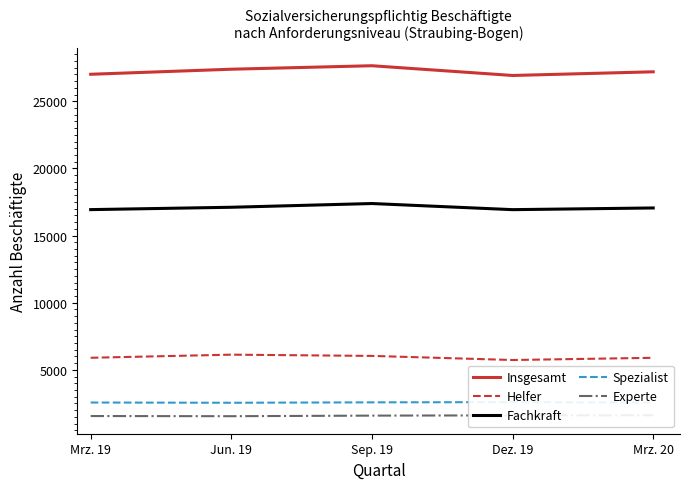

What are all the series names shown in the legend?

Insgesamt, Helfer, Fachkraft, Spezialist, Experte